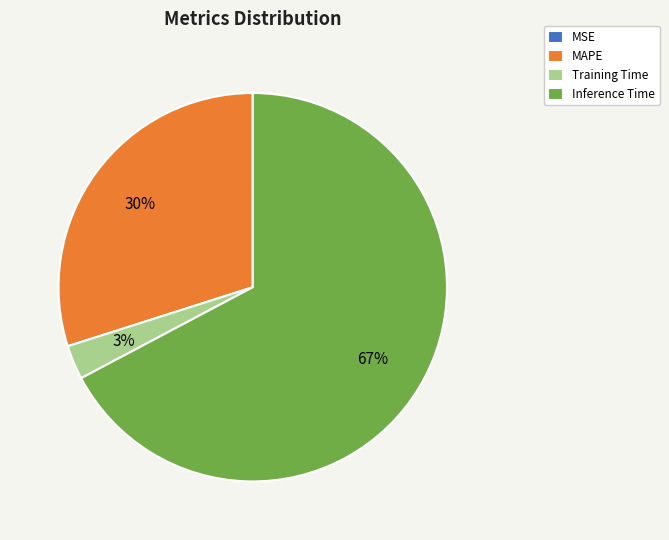

Combined, do Inference Time and MAPE account for over 50%?

Yes